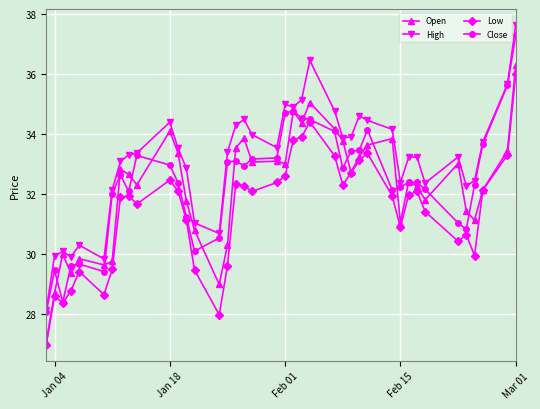

True or false: High and Low cross at least once.

False